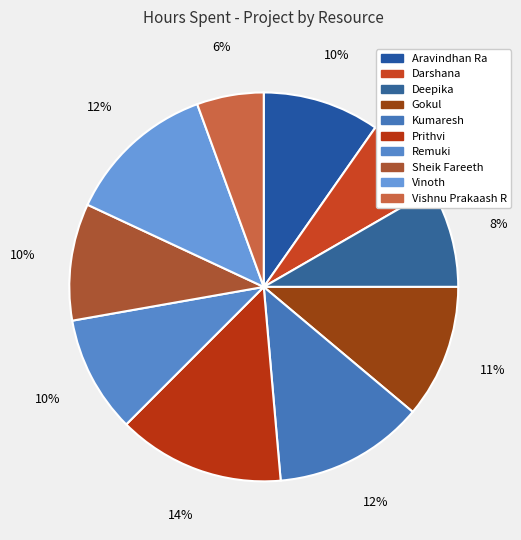

How many slices are in this pie chart?

10